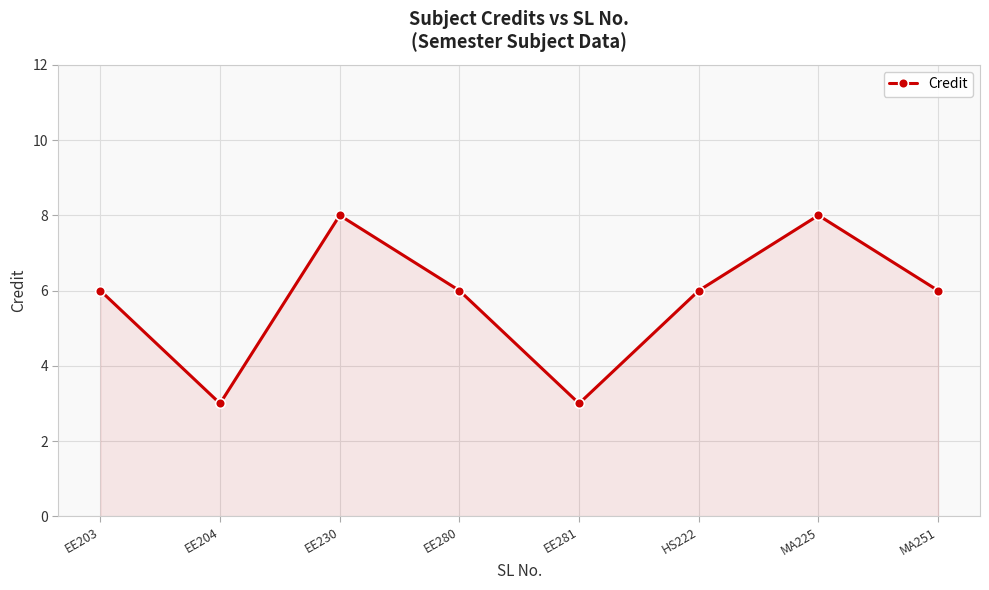

How many interior local peaks (higher than both neighbors) does the data have?

2